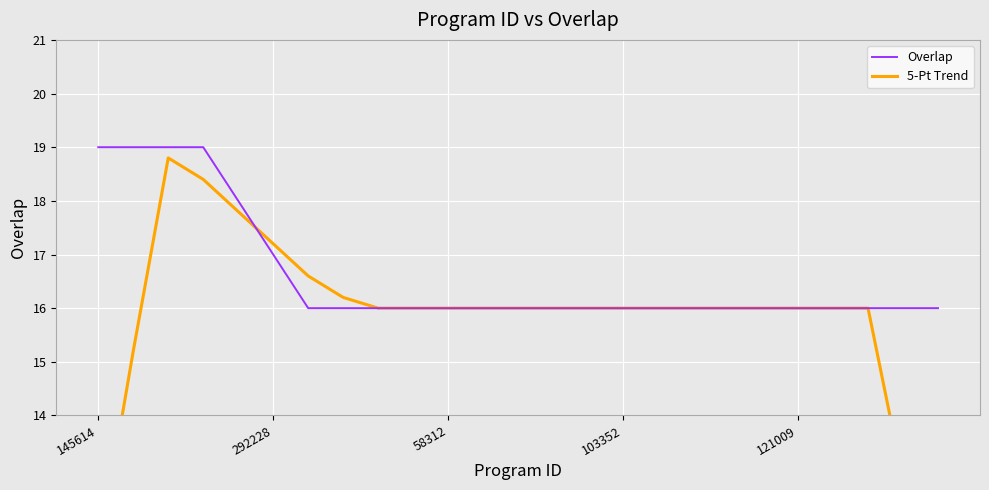

Is it true that Overlap equals 16.0 at 8?

True